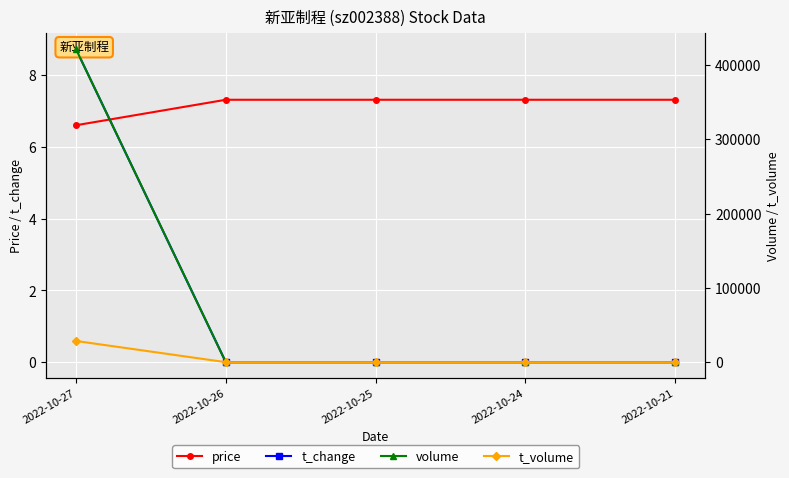

What is the difference between the maximum and minimum values in the t_change series?

8.7